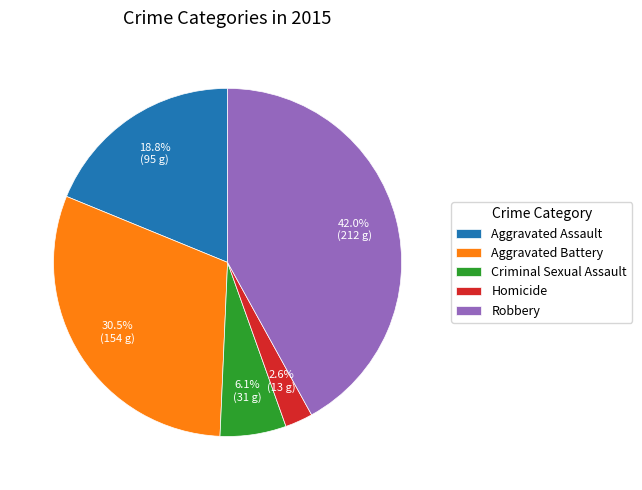

Rank the categories by value from highest to lowest.

Robbery, Aggravated Battery, Aggravated Assault, Criminal Sexual Assault, Homicide